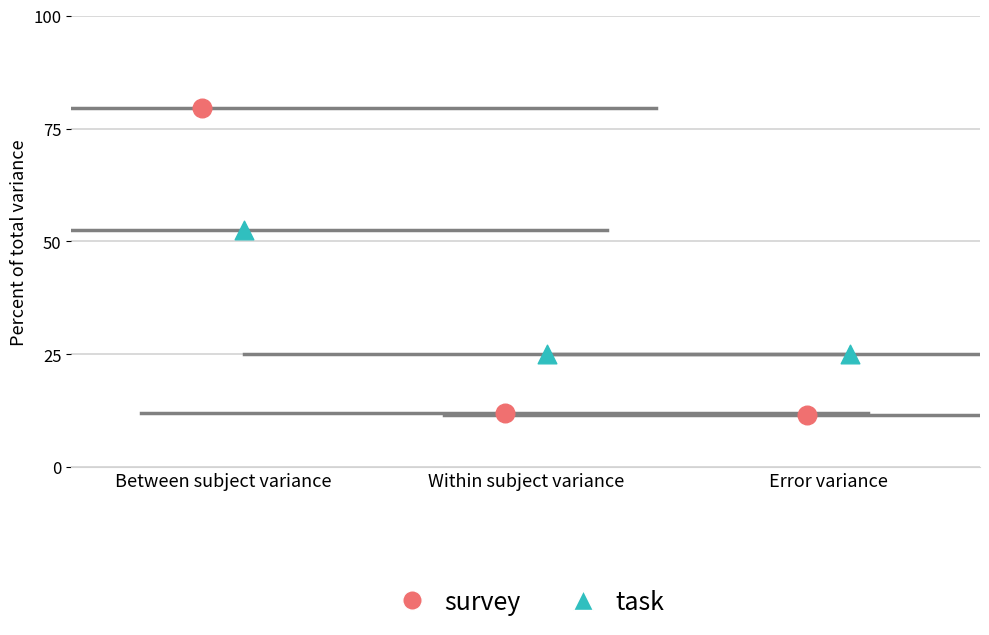

What are all the series names shown in the legend?

survey, task